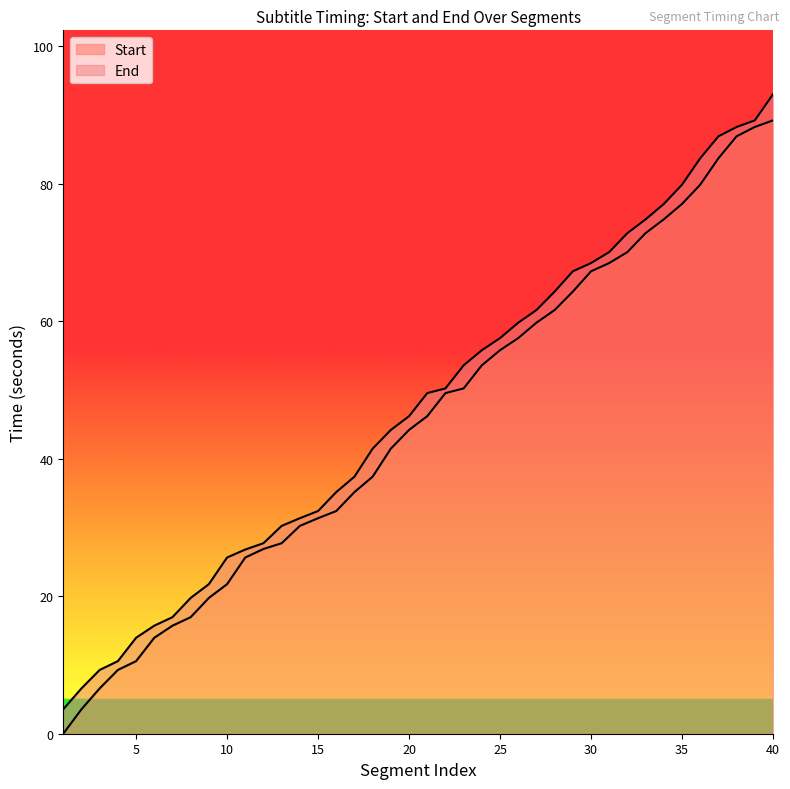

What is the sum of the End values at 38 and 23?

141.9